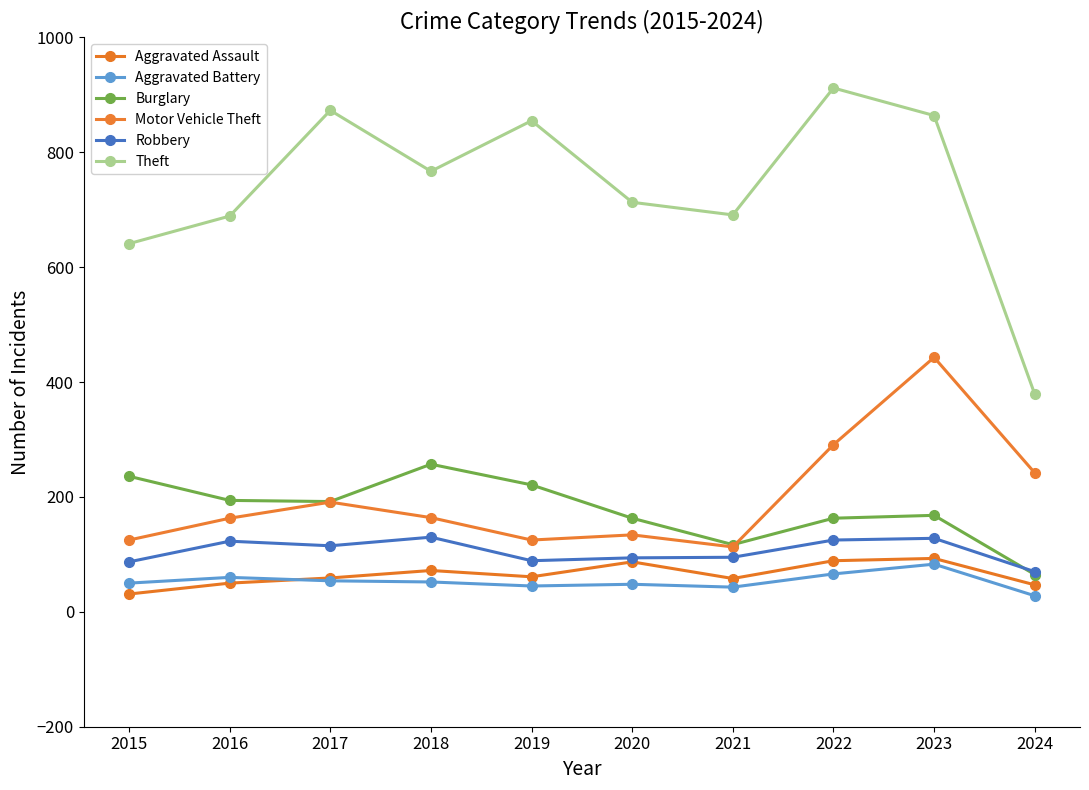

What is the approximate value of Robbery at 2021, to the nearest 5?

95